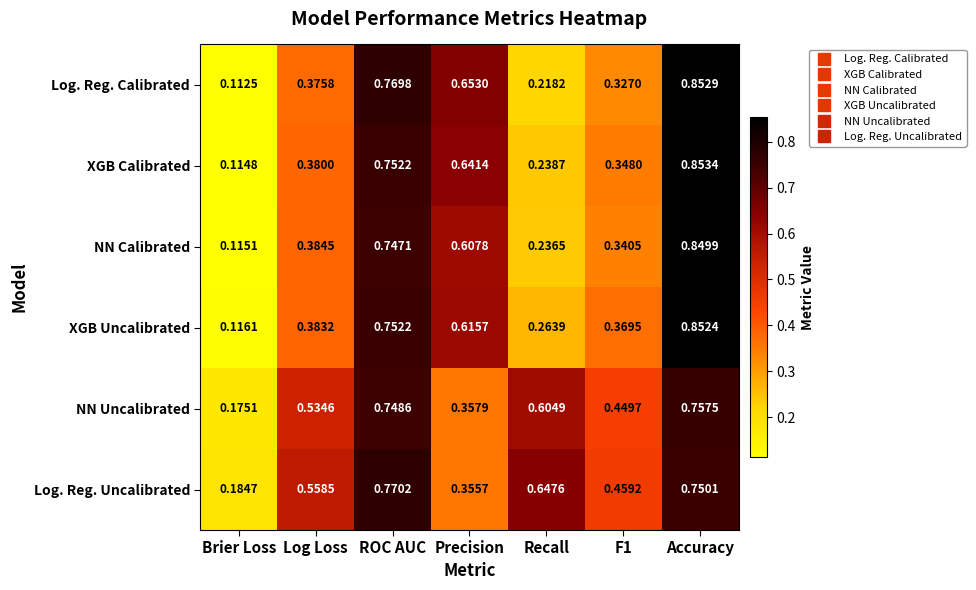

List the series in order of their peak value, highest first.

XGB Calibrated, Log. Reg. Calibrated, XGB Uncalibrated, NN Calibrated, Log. Reg. Uncalibrated, NN Uncalibrated